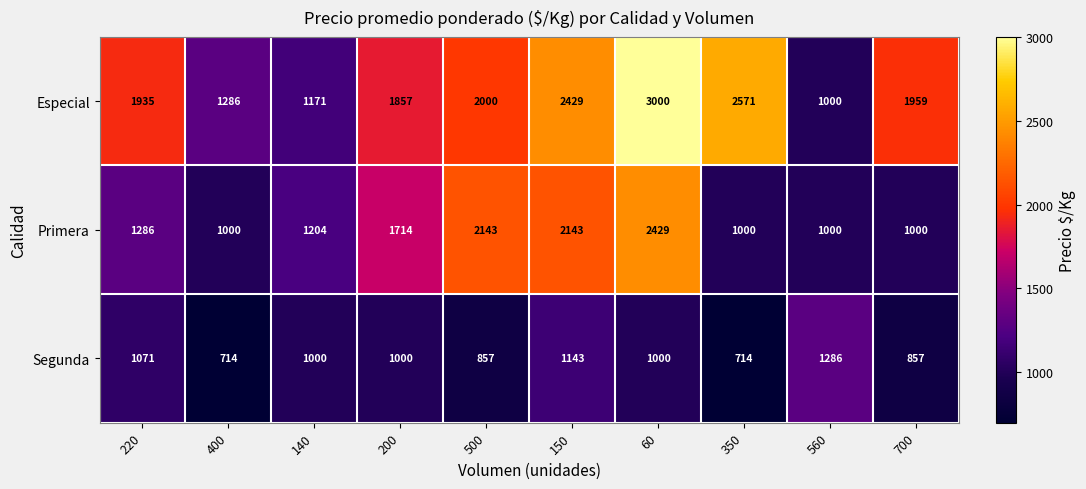

What is the minimum value shown in the chart?

714